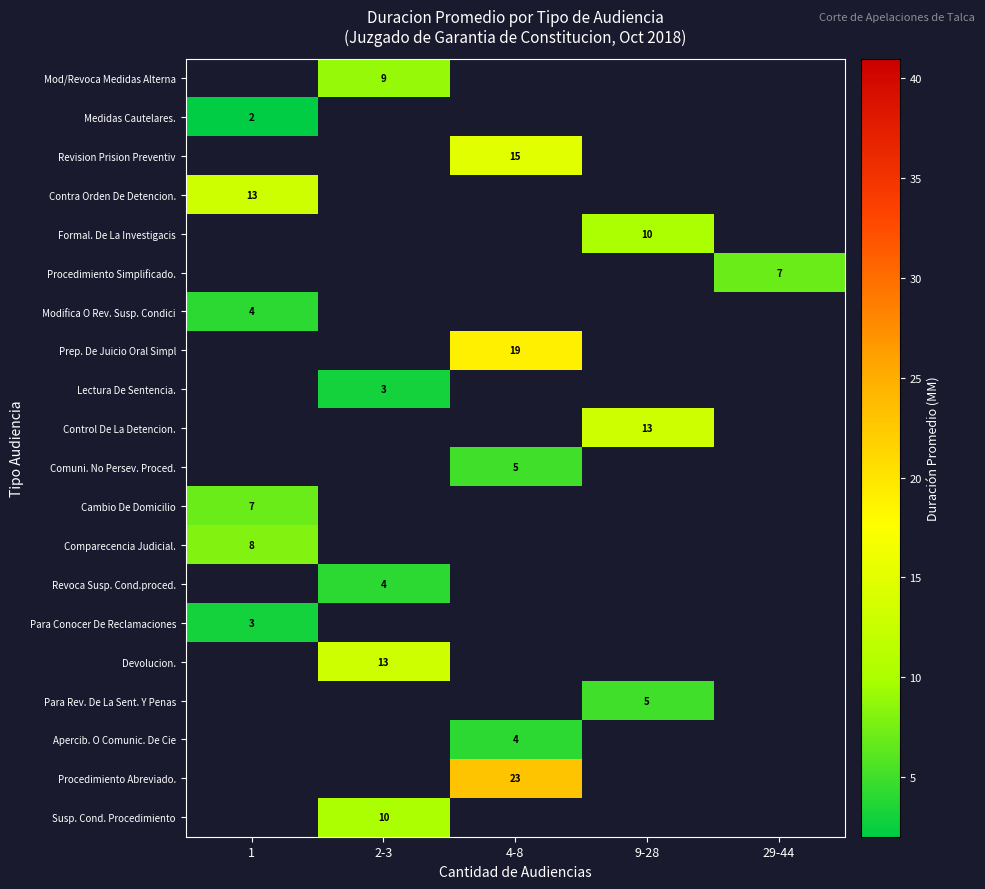

True or false: Cambio De Domicilio has a value of 3 at 1.

False